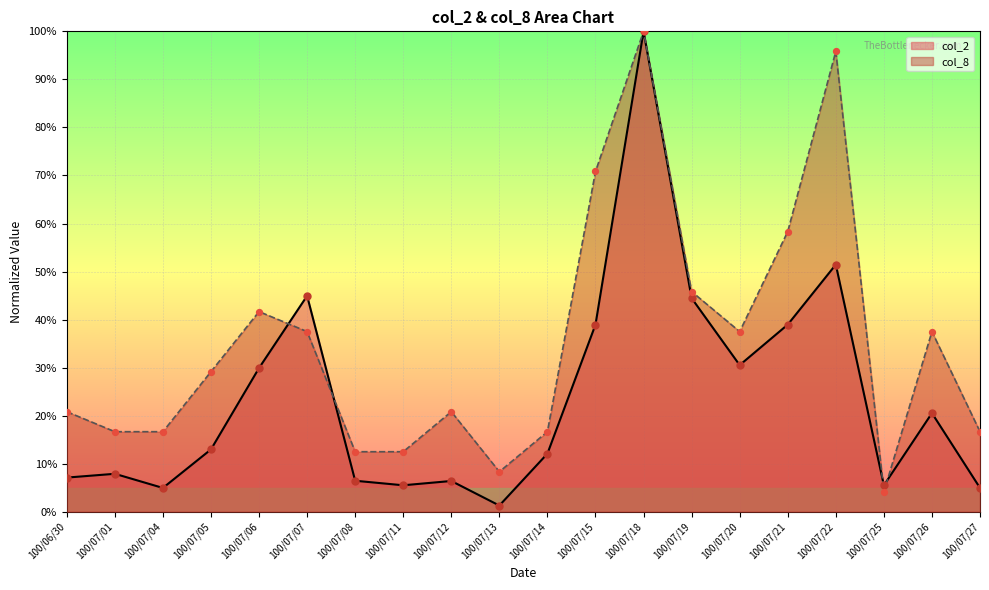

At how many categories does at least one series exceed 92?

2